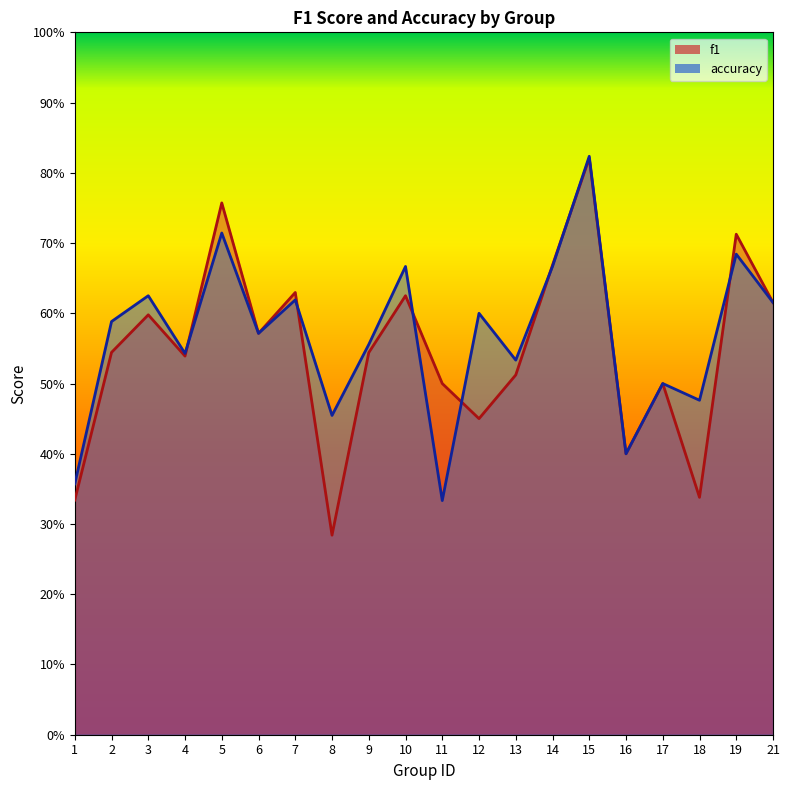

In accuracy, how many points are higher than both neighbors (excluding endpoints)?

8